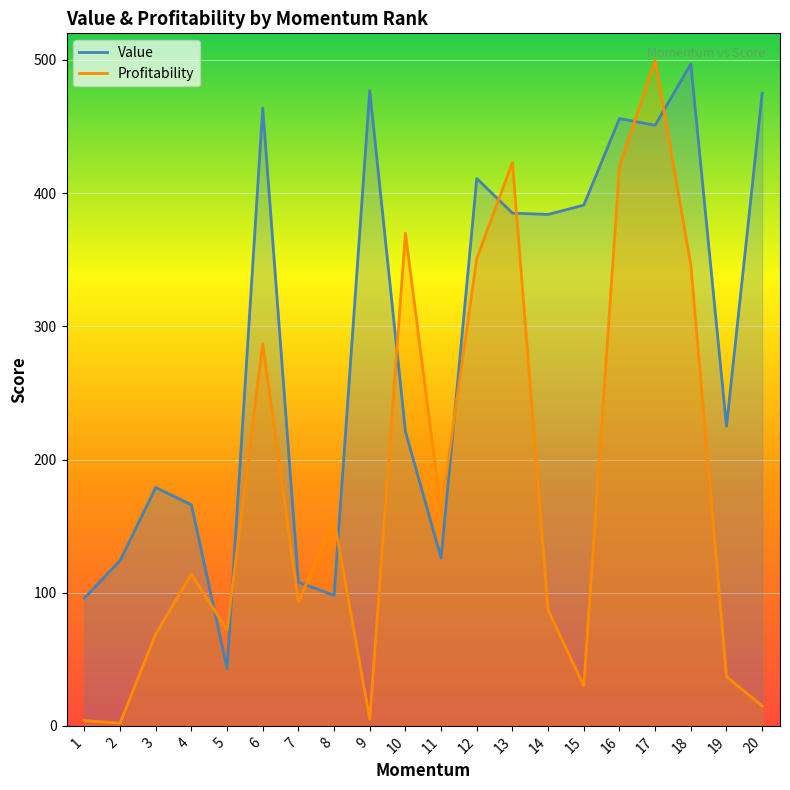

List the series in order of their peak value, highest first.

Profitability, Value